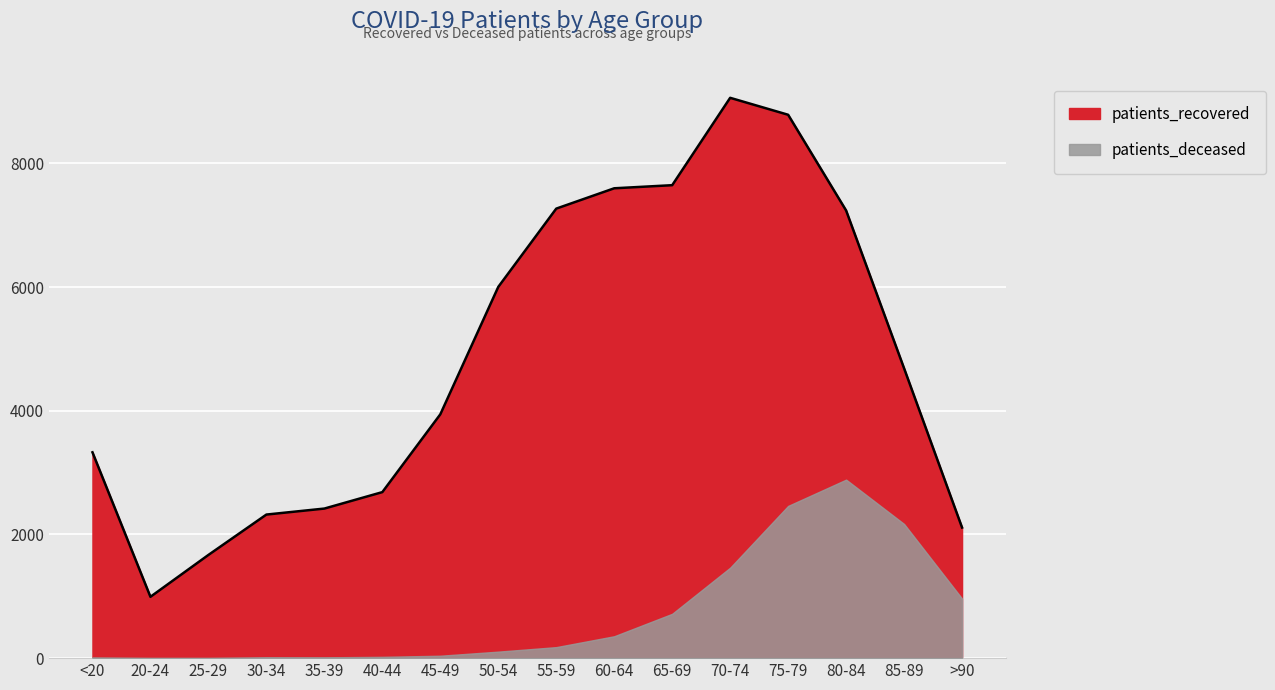

Where does the data first go above 4687?

50-54